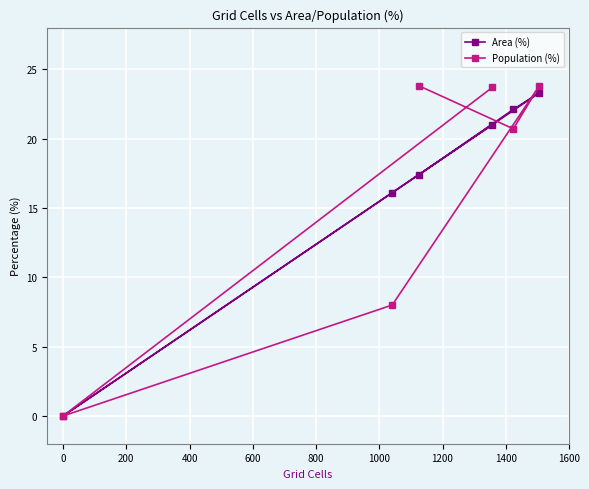

How many data points in Area (%) are above 21?

2